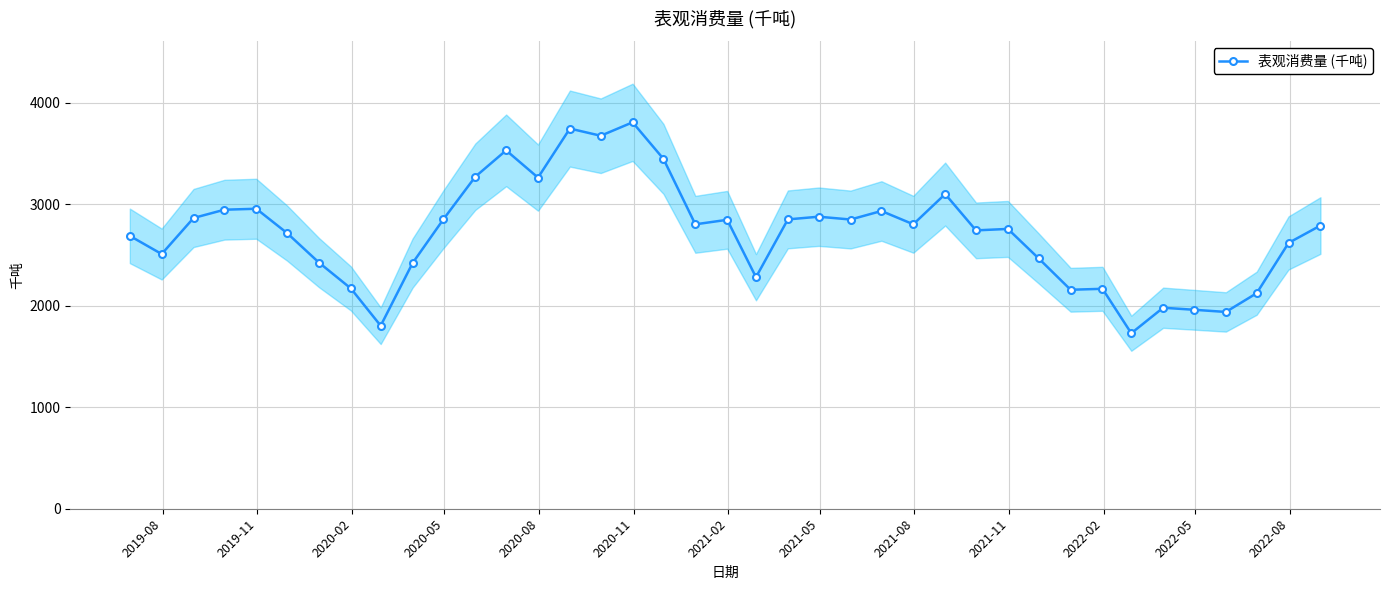

What is the value of the 表观消费量 (千吨) point at the 31st from the left?

2158.5